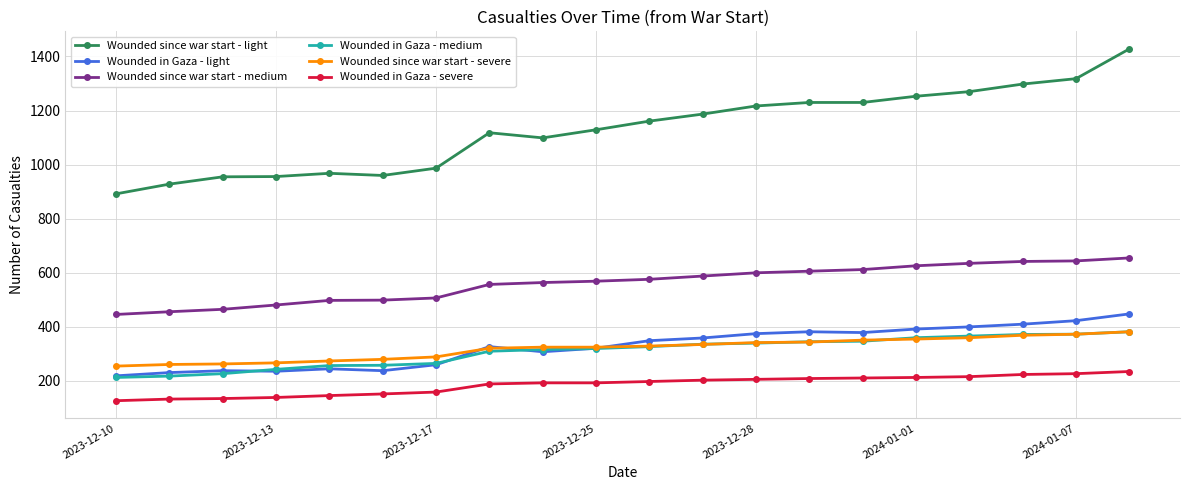

What is the value of the Wounded since war start - severe point at the 6th from the left?

280